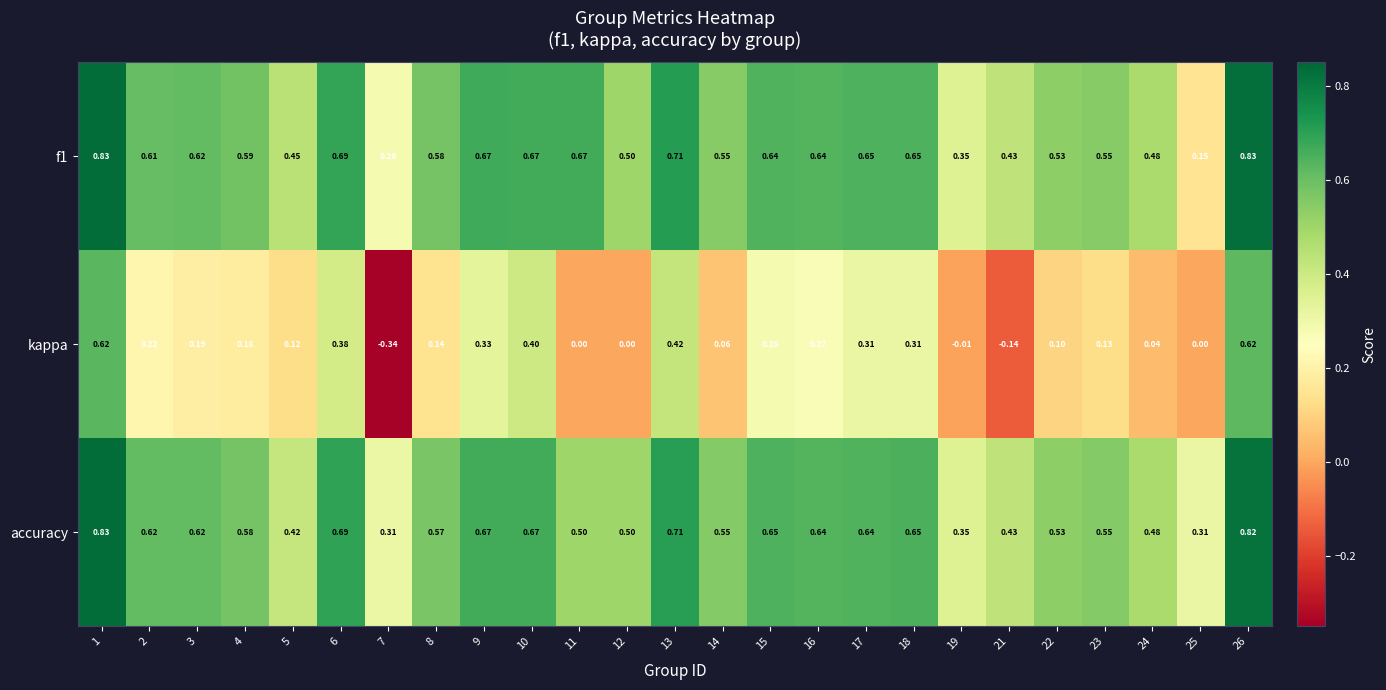

Is the value of accuracy at 6 greater than the value of f1 at 1?

No